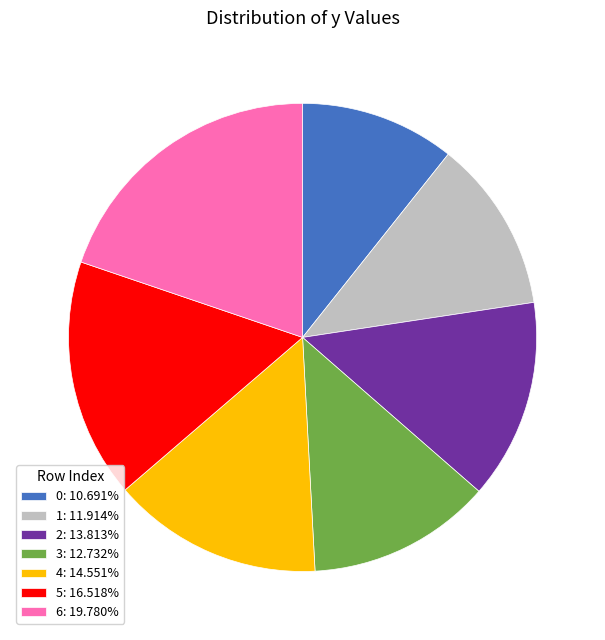

Rank the categories by value from lowest to highest.

0, 1, 3, 2, 4, 5, 6